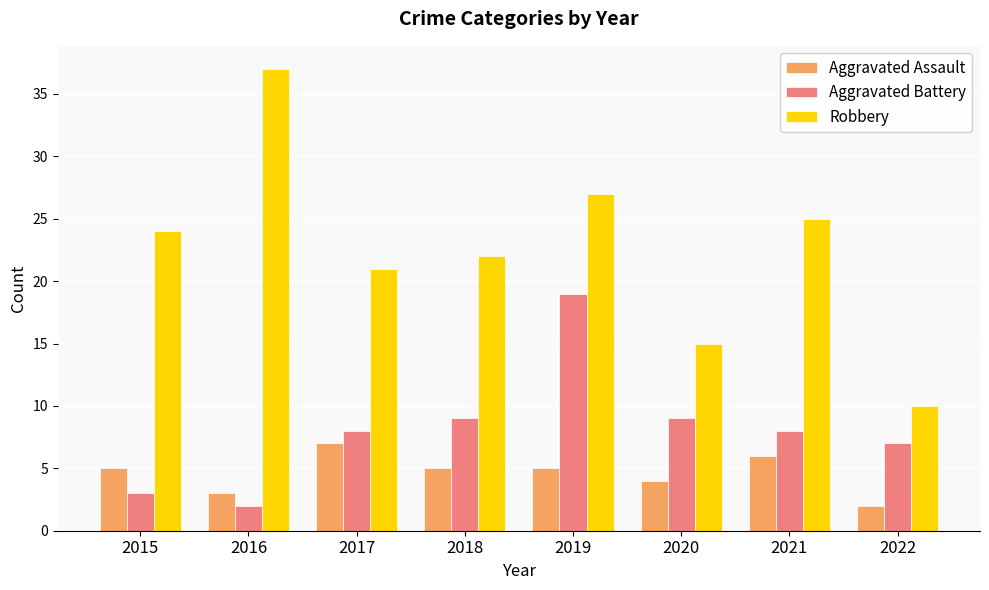

What is the difference between the Aggravated Assault values at 2021 and 2015?

1